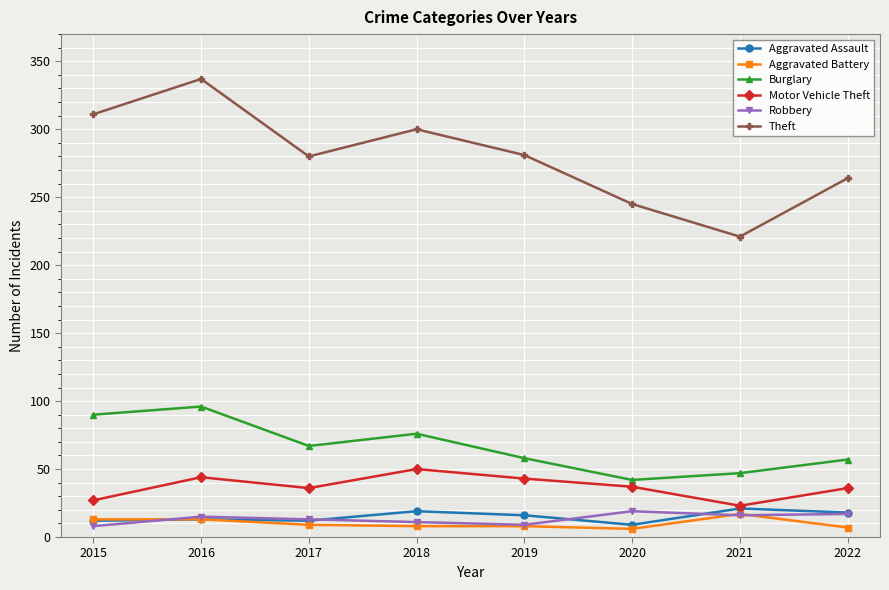

What is the average value of the Aggravated Battery series?

10